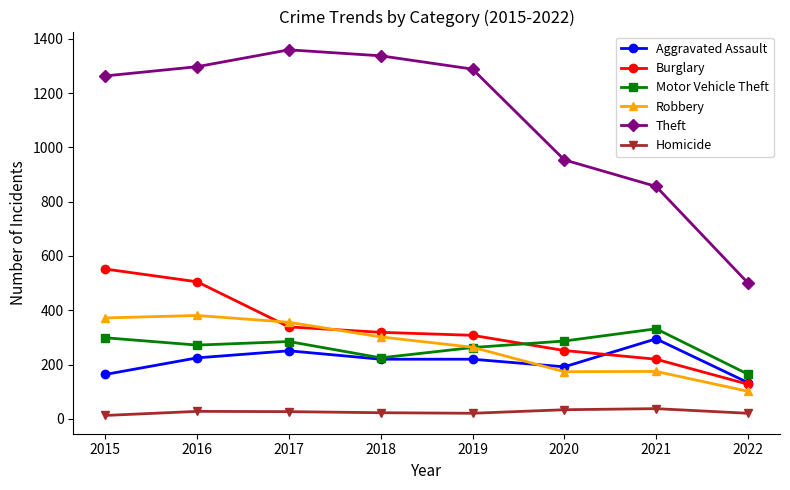

What are all the series names shown in the legend?

Aggravated Assault, Burglary, Motor Vehicle Theft, Robbery, Theft, Homicide